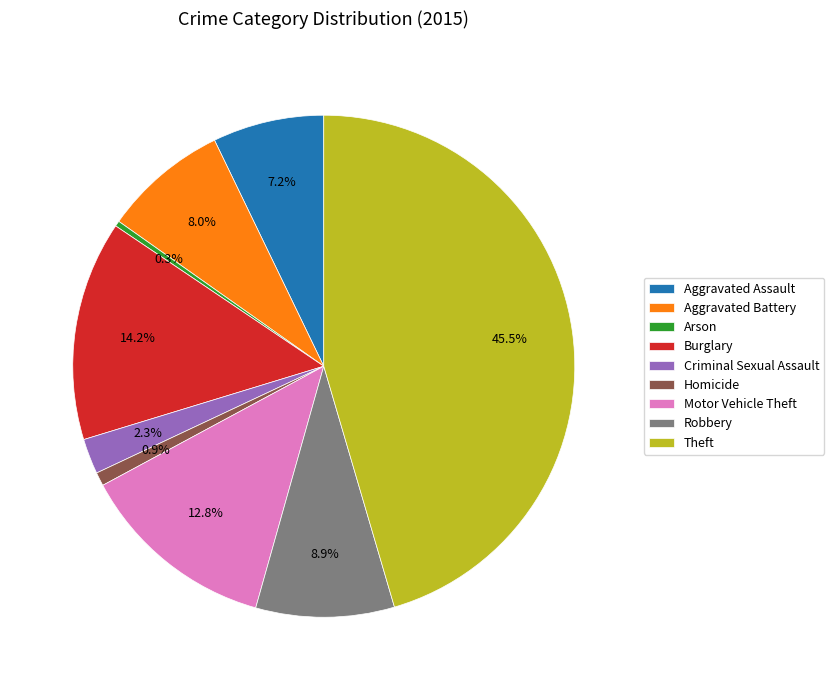

Is there a majority slice in this chart?

No